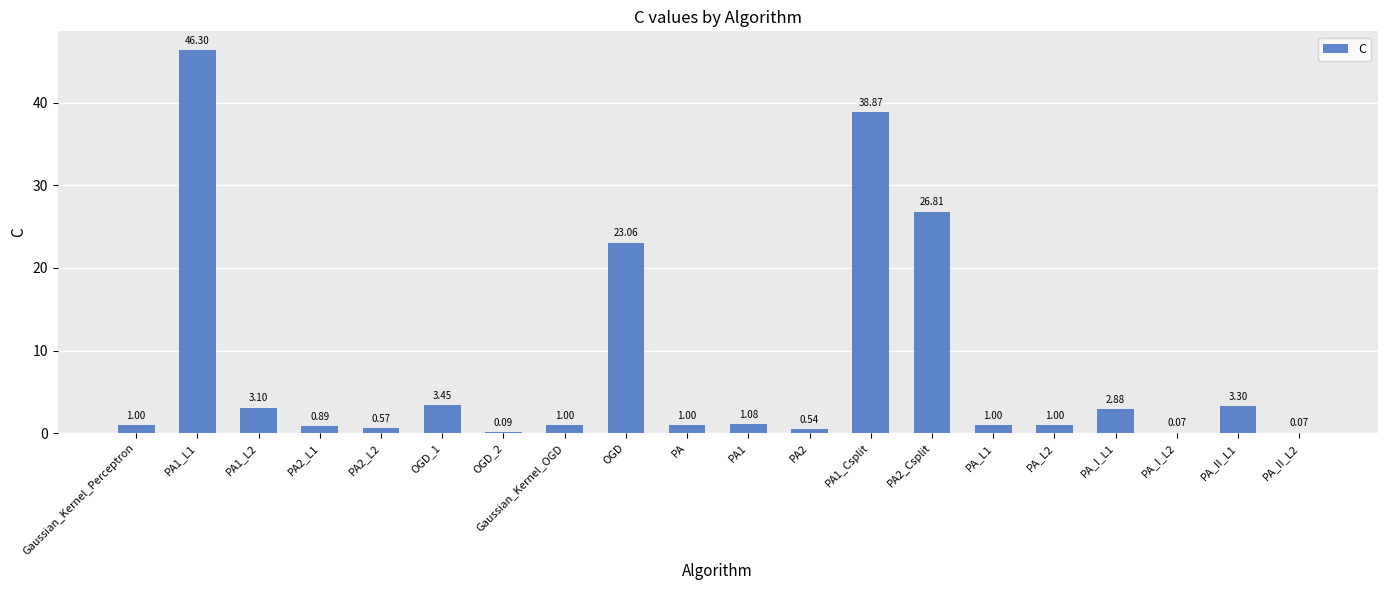

Between PA2_L1 and PA1, which is larger?

PA1